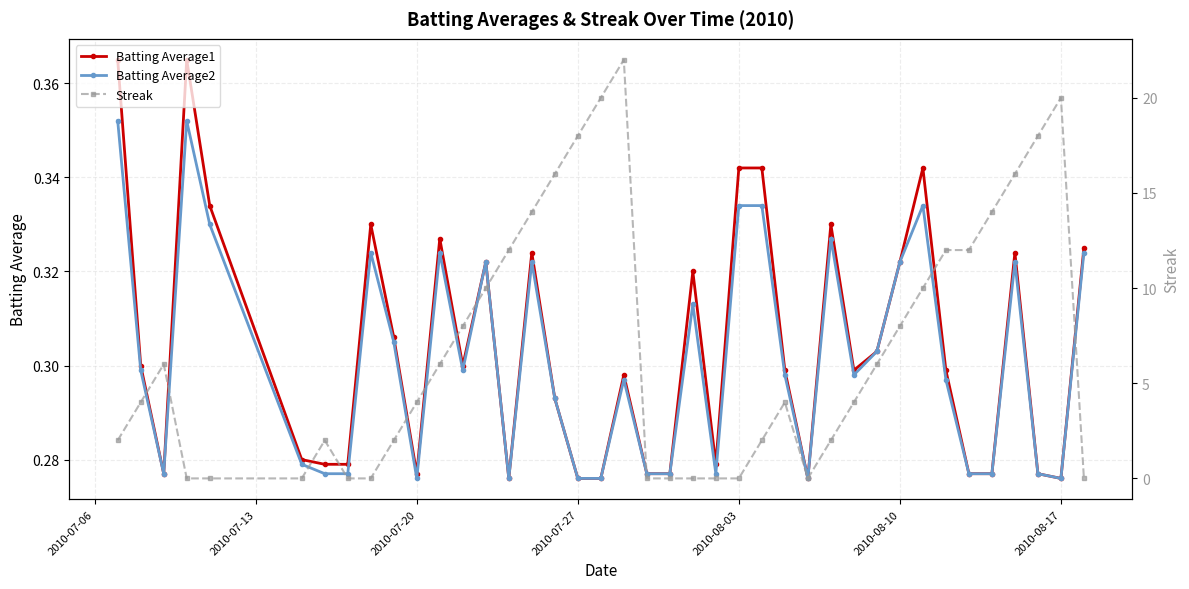

Count the Batting Average2 values in the range 0 to 1.

40